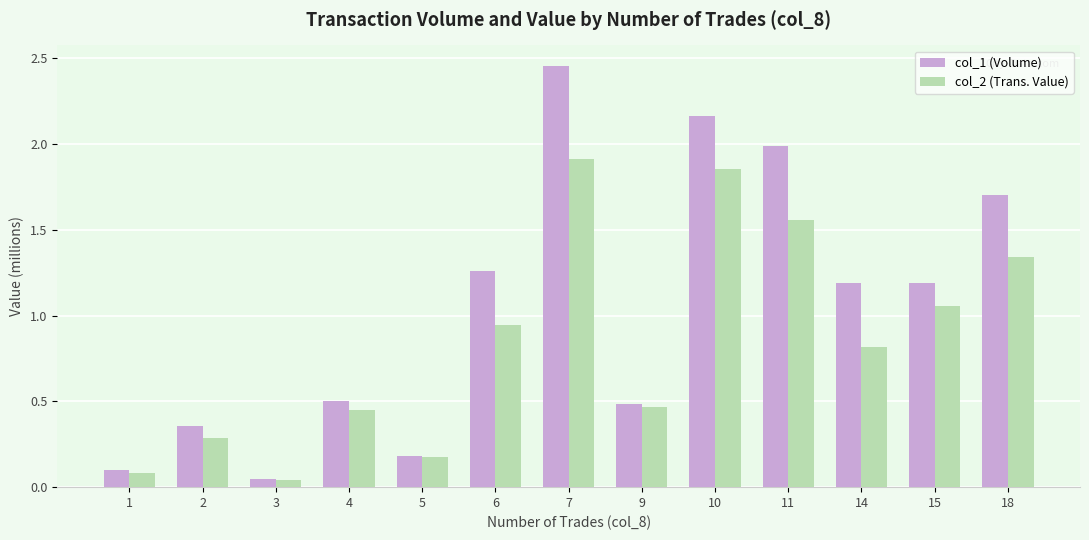

Rank the series by their maximum value, from highest to lowest.

col_1 (Volume), col_2 (Trans. Value)